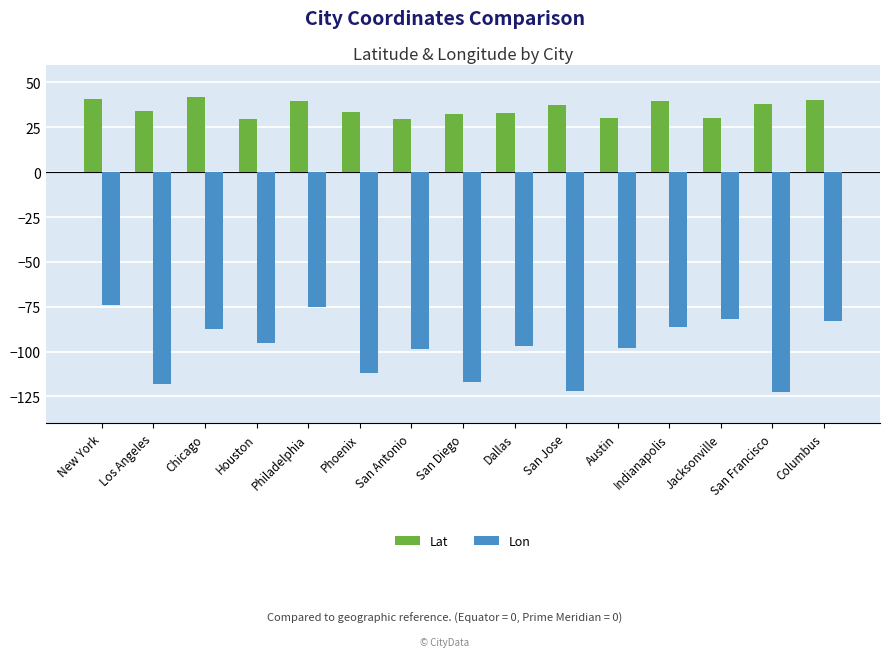

What is the difference between the maximum and second lowest values in the Lon series?

47.9